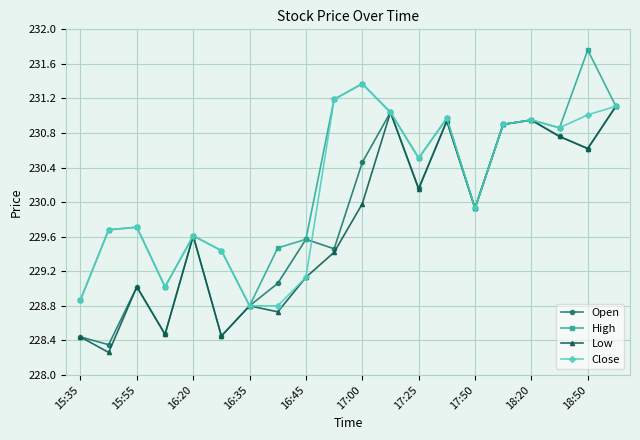

What is the average value of the Open series?

229.8